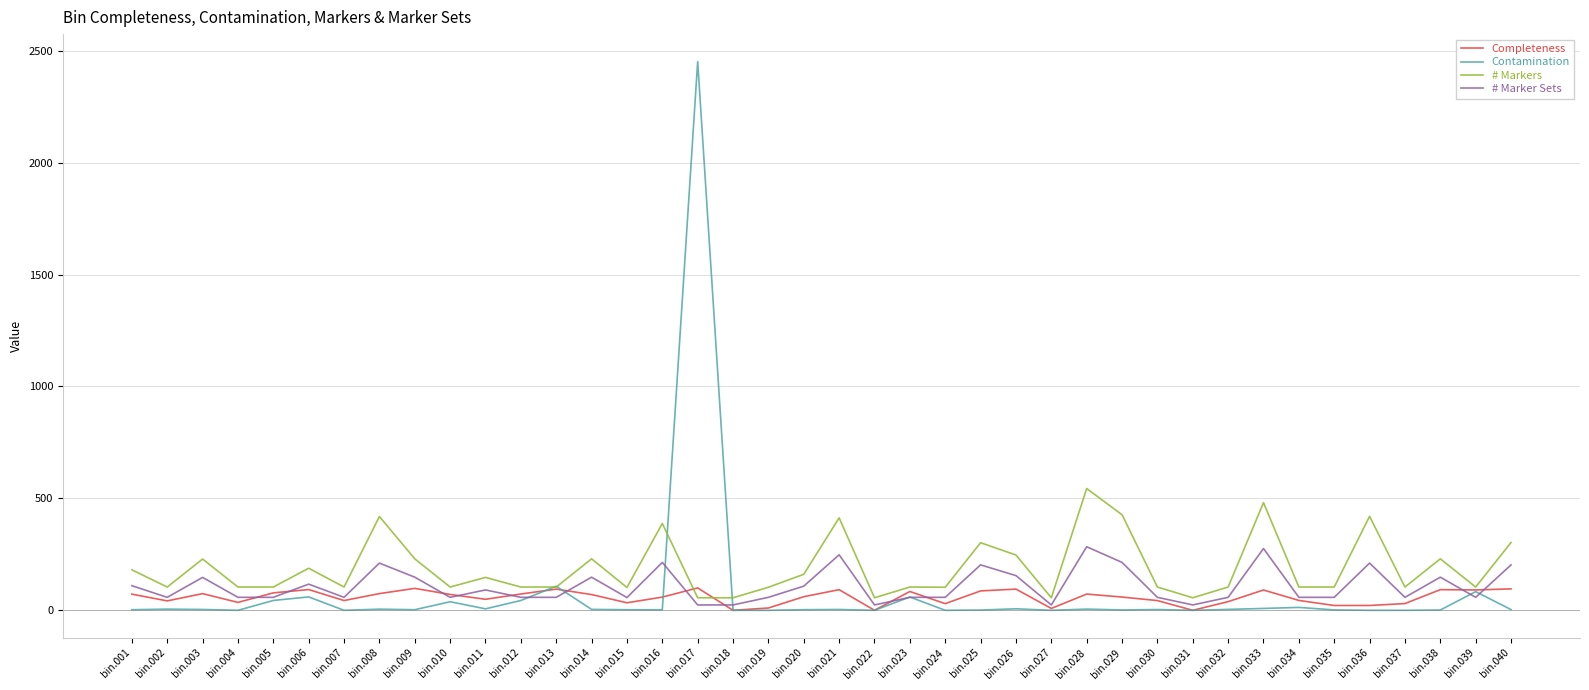

Is this an area chart (filled region under the line)?

No